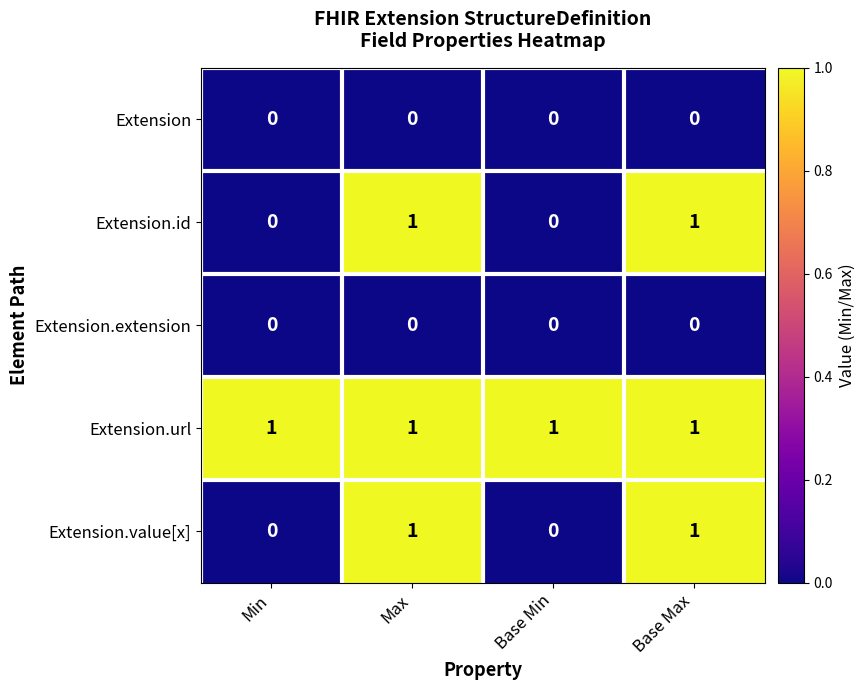

True or false: Extension.id has a value of 0 at Base Min.

True